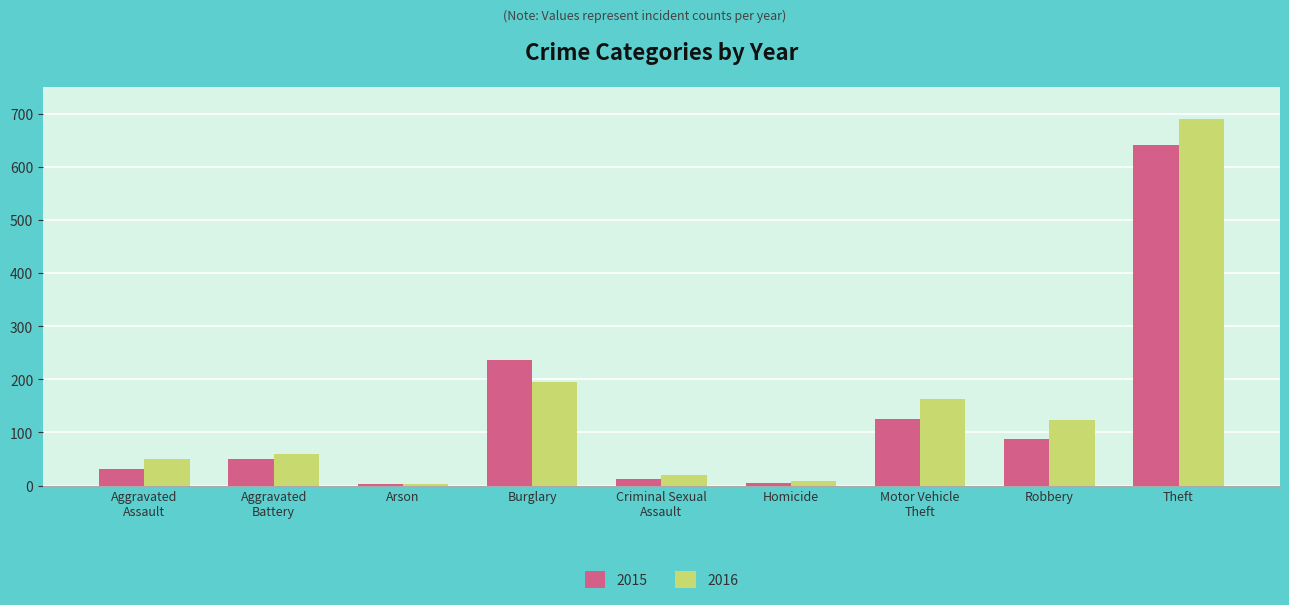

What is the total value across all series at Motor Vehicle
Theft?

288